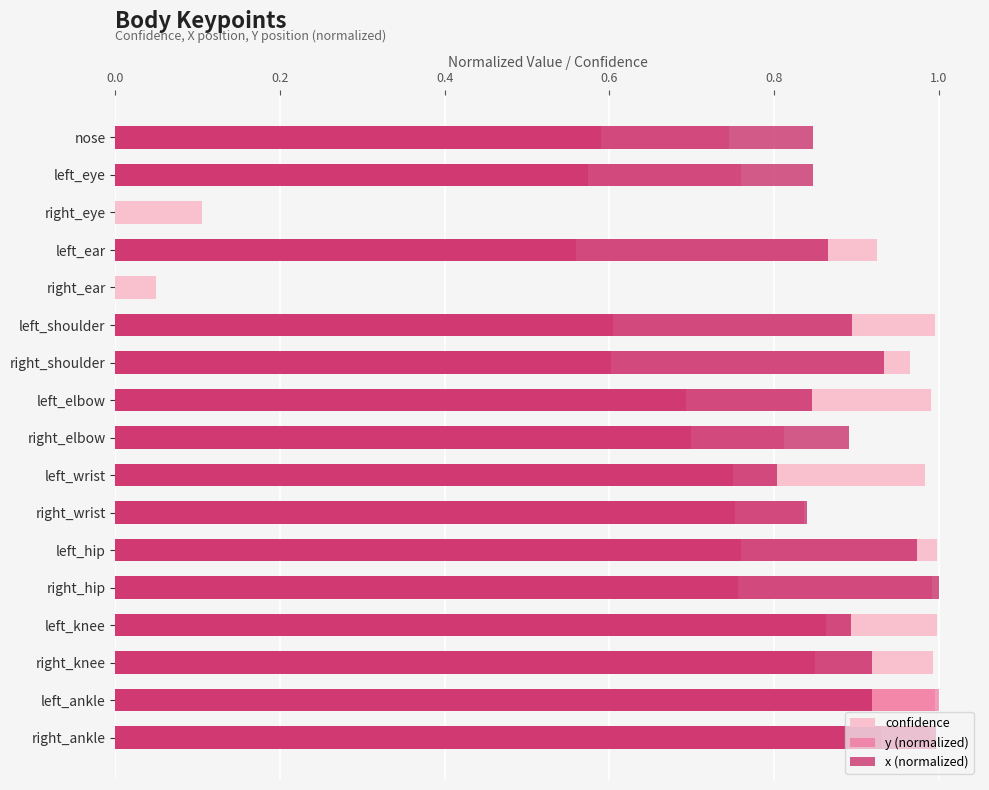

What is the maximum value shown in the chart?

1.0